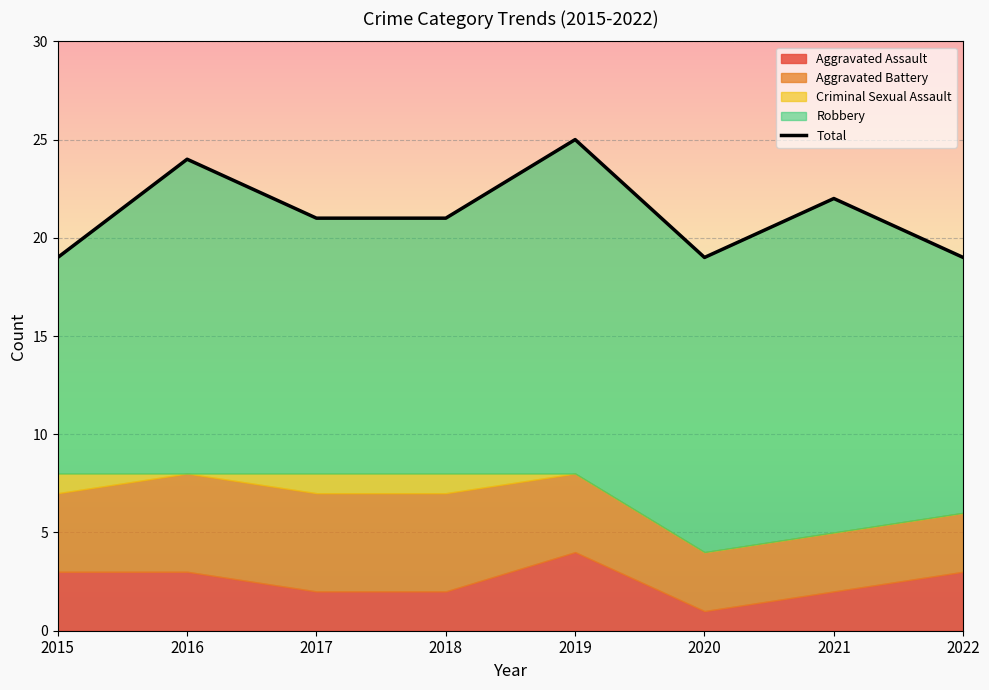

Reading left to right, extract all data points from this chart.

2015=19	2016=24	2017=21	2018=21	2019=25	2020=19	2021=22	2022=19